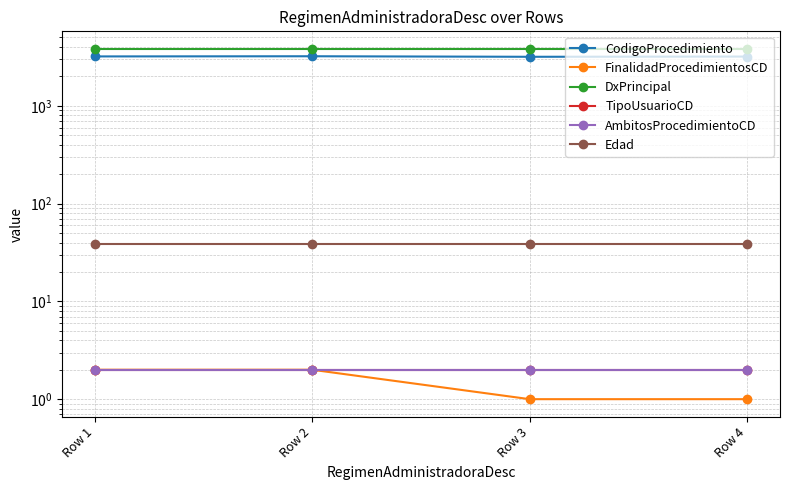

Count the CodigoProcedimiento values in the range 3190 to 3213.

3